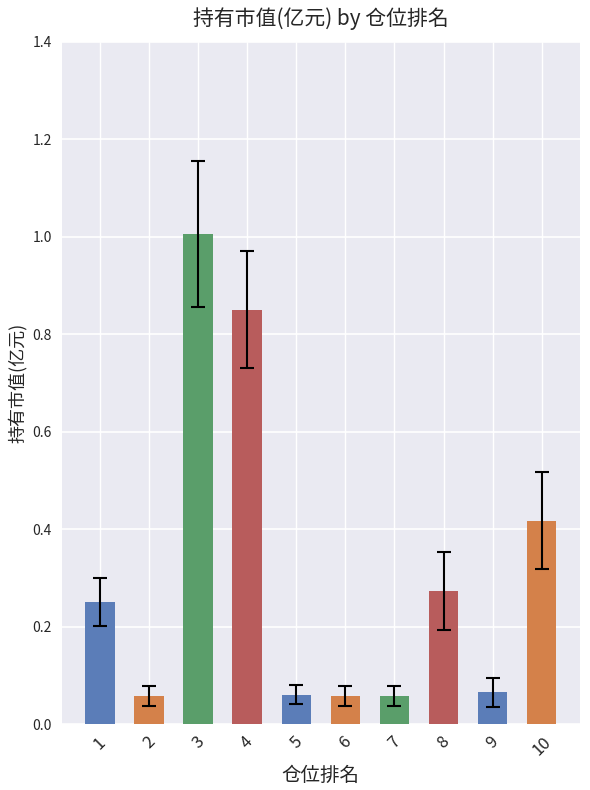

What is the value of the 3rd bar from the left?

1.0